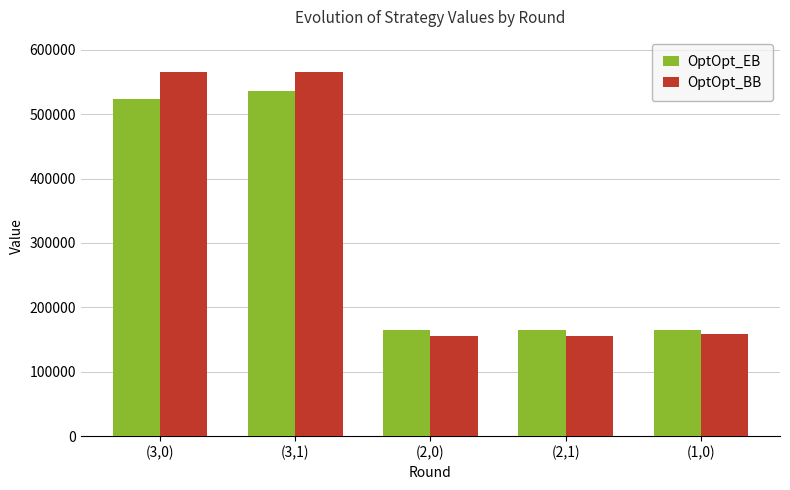

What is the average value of the OptOpt_BB series?

320288.8